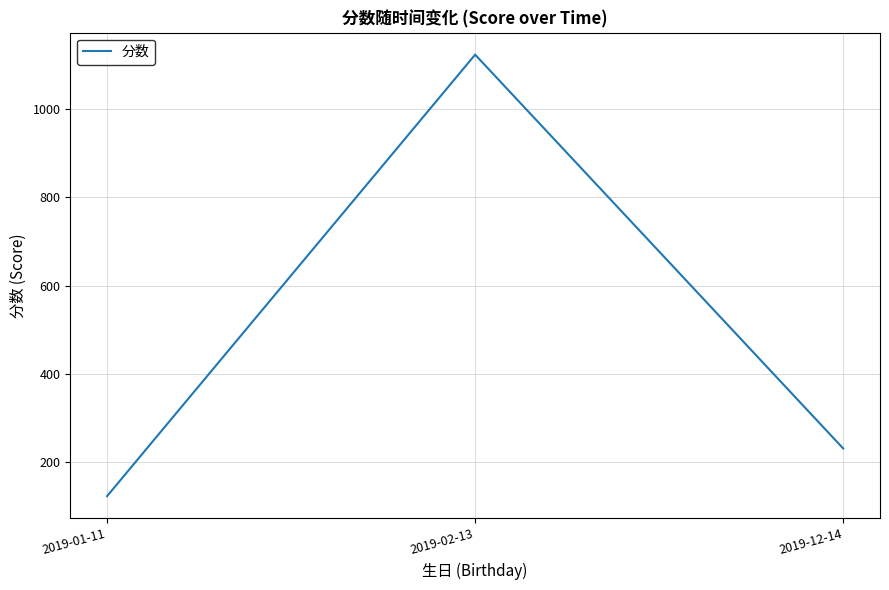

Does the chart display data point markers on the line(s)?

No